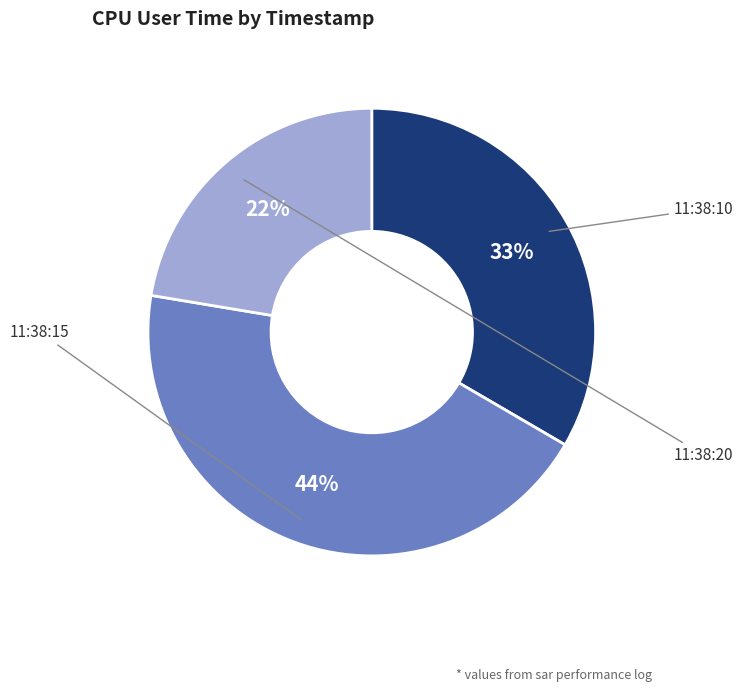

To the nearest percent, what is the difference between the 11:38:15 and 11:38:10 slice percentages?

11%